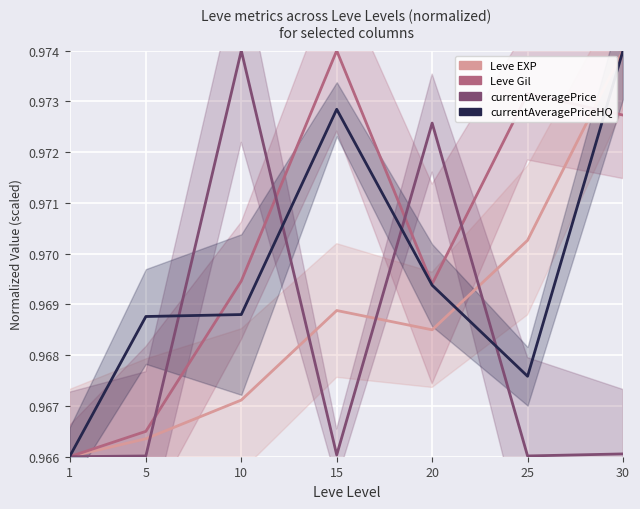

In Leve Gil, how many points are higher than both neighbors (excluding endpoints)?

2